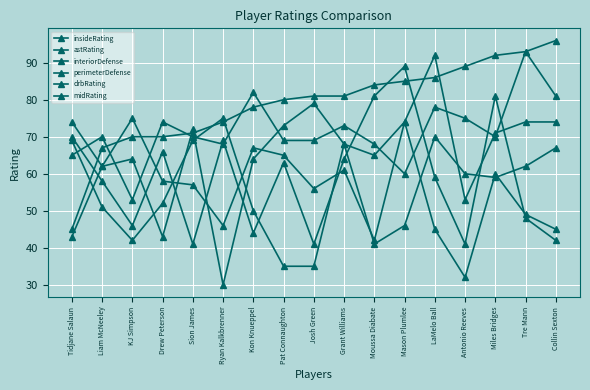

What is the label of the 2nd point from the right?

Tre Mann